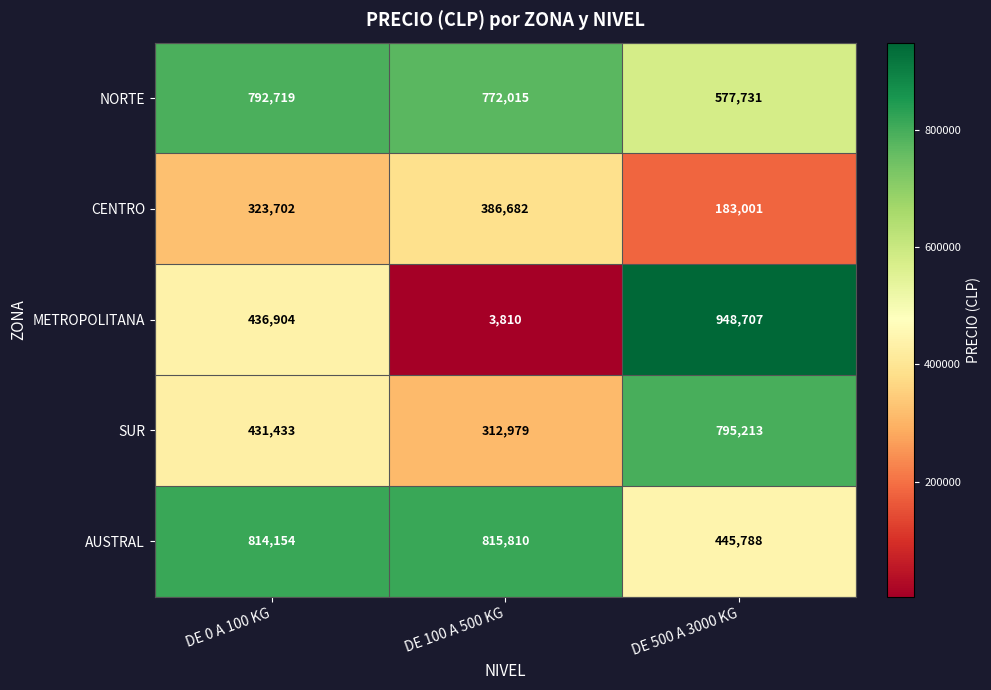

Which series has the largest total across all categories?

NORTE